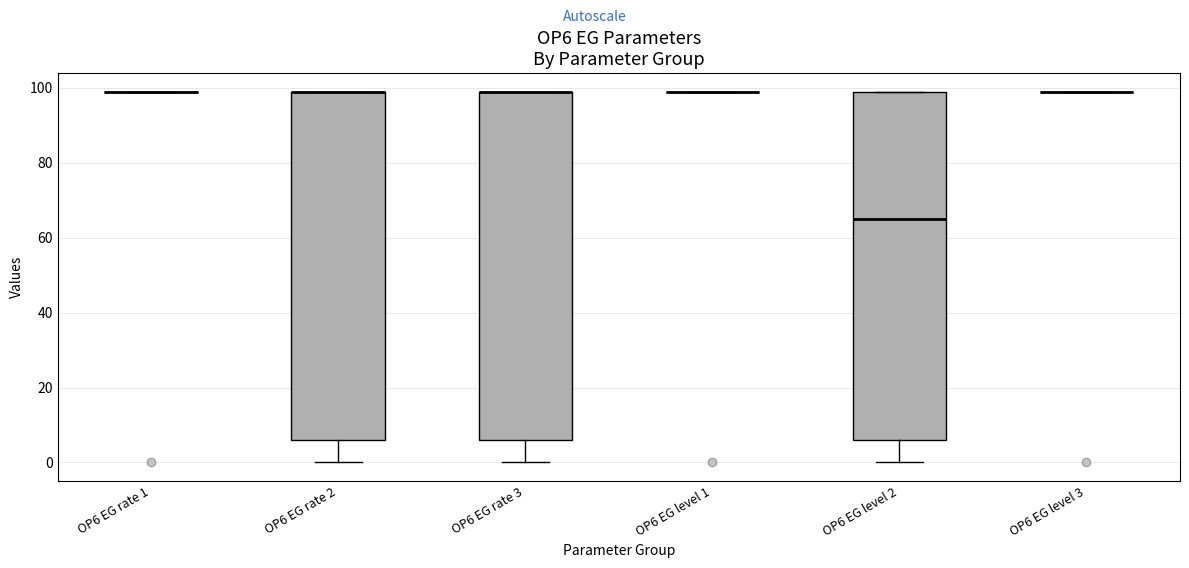

Reading left to right, read every box against the y-axis: the position of its median line, the range the box covers, and the ends of its whiskers. The values are not printed on the chart, so give them approximately, as read against the axis.

OP6 EG rate 1: box collapsed to a line at 100, whiskers 100 to 100
OP6 EG rate 2: median 100 (drawn on the box's upper edge), box 6 to 100, whiskers 0 to 100
OP6 EG rate 3: median 100 (drawn on the box's upper edge), box 6 to 100, whiskers 0 to 100
OP6 EG level 1: box collapsed to a line at 100, whiskers 100 to 100
OP6 EG level 2: median 66, box 6 to 100, whiskers 0 to 100
OP6 EG level 3: box collapsed to a line at 100, whiskers 100 to 100